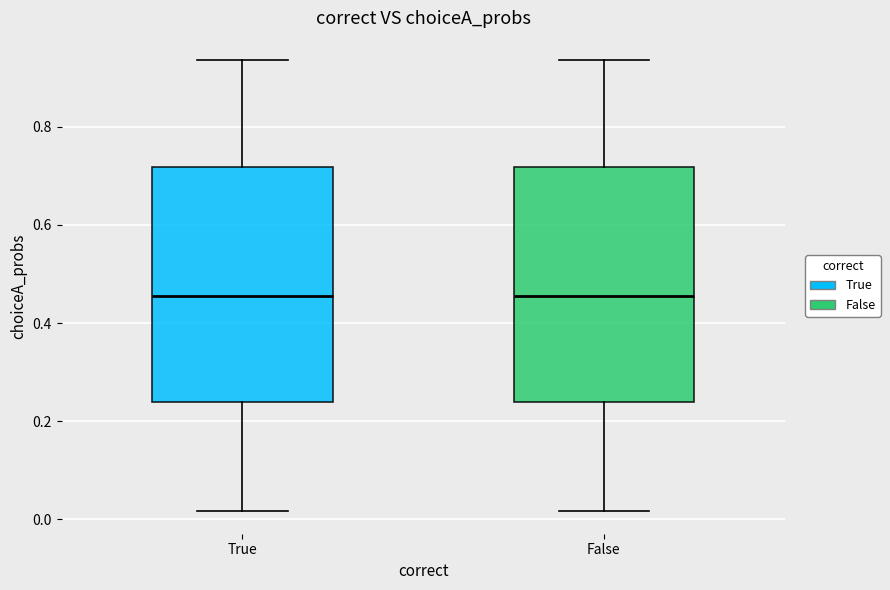

Reading left to right, transcribe this box plot: for each box, give where its median line is, the range the box spans, and where its two whiskers end, as read against the y-axis. The values are not printed on the chart, so give them approximately, as read against the axis.

True: median 0.46, box 0.24 to 0.72, whiskers 0.02 to 0.94
False: median 0.46, box 0.24 to 0.72, whiskers 0.02 to 0.94